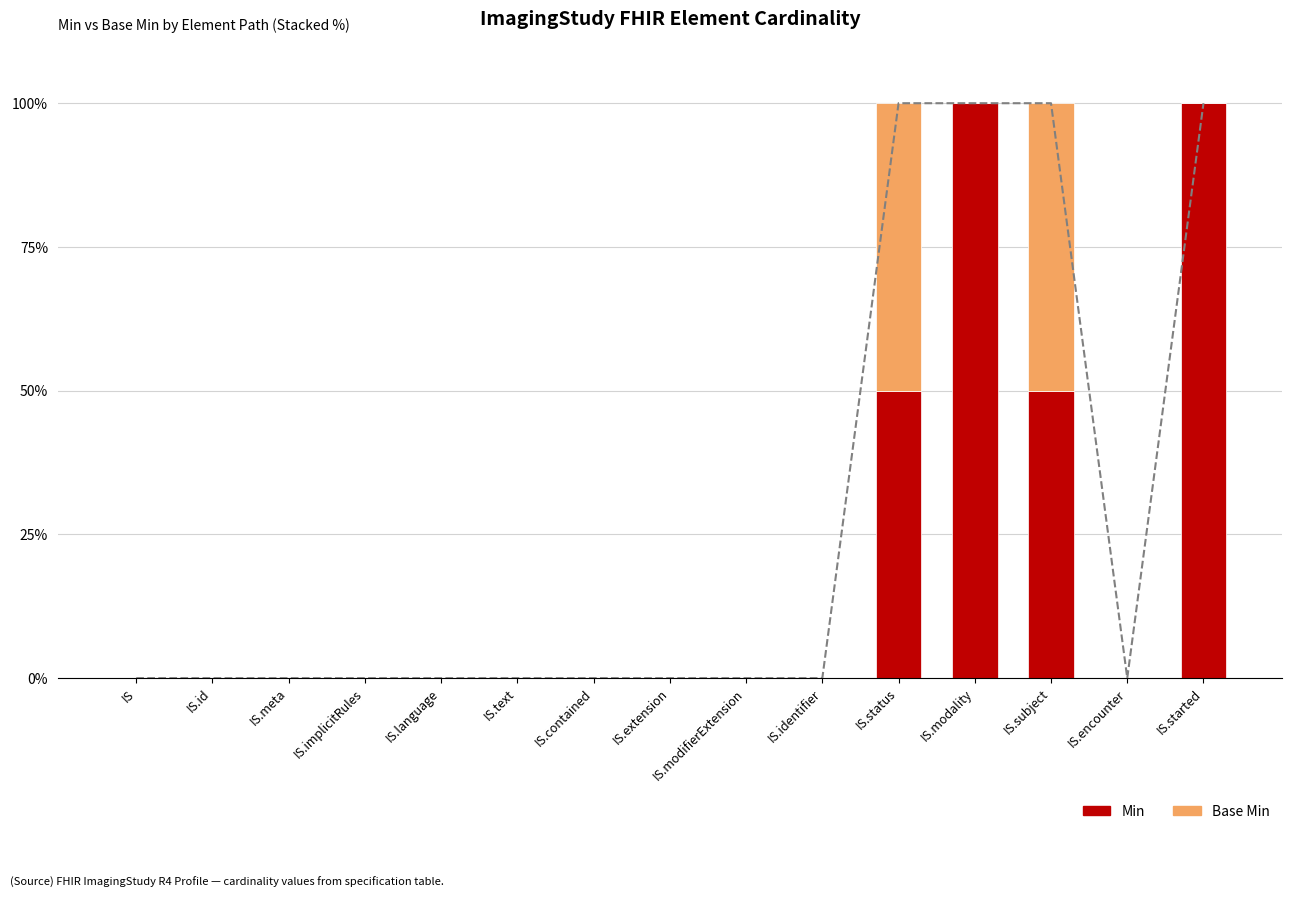

What are all the series names shown in the legend?

Min, Base Min